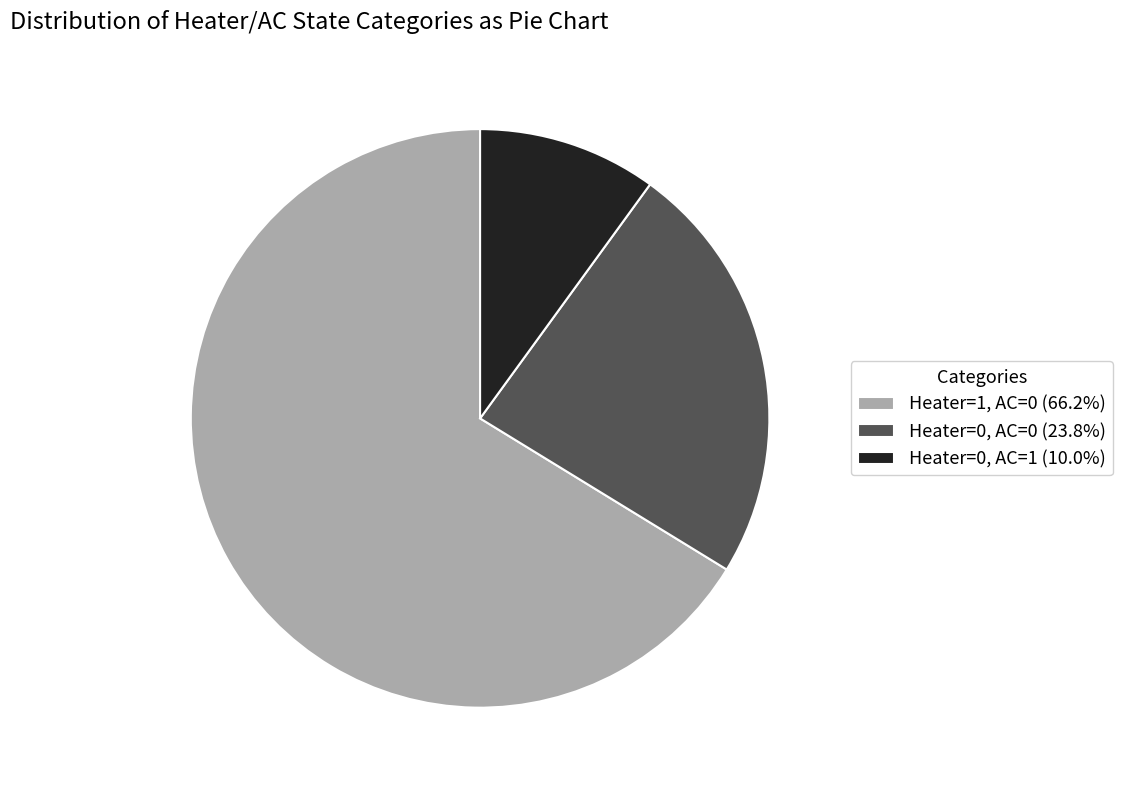

Is the sum of Heater=0, AC=1 (10.0%) and Heater=0, AC=0 (23.8%) greater than half?

No